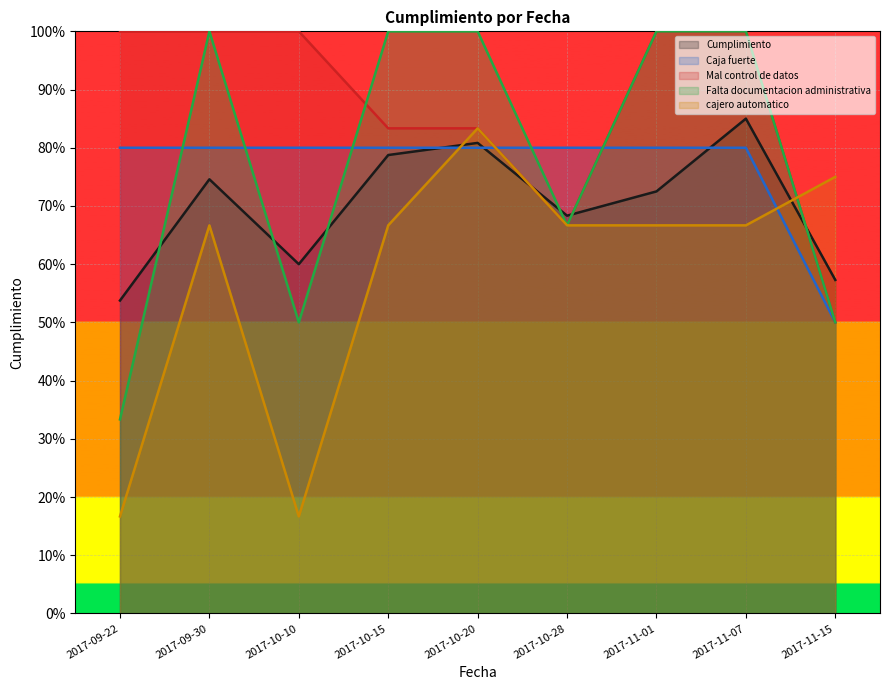

Between 2017-09-22 and 2017-11-07, which is larger?

2017-11-07